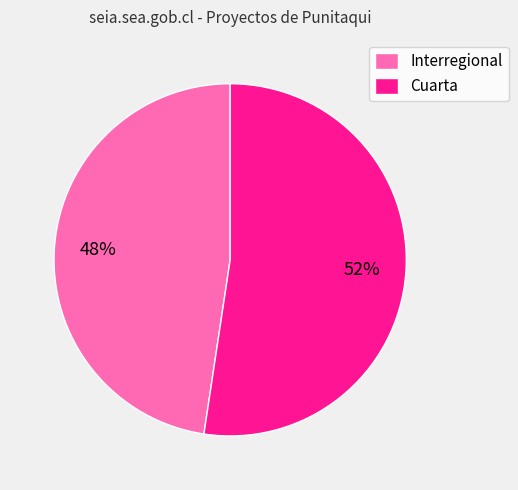

Is it true that Interregional is 57% of the pie?

False